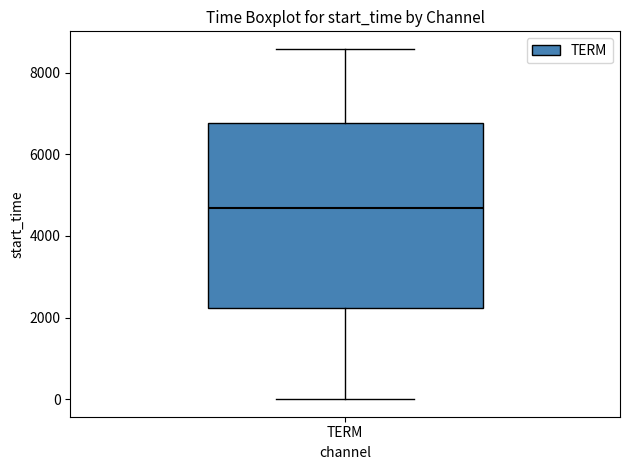

Where does the upper whisker of the box for TERM end on the y-axis? The values are not printed on the chart, so give them approximately, as read against the axis.

8600